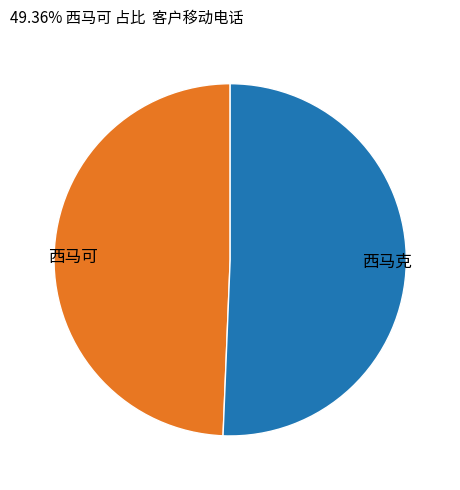

Combined, do 西马克 and 西马可 account for over 50%?

Yes